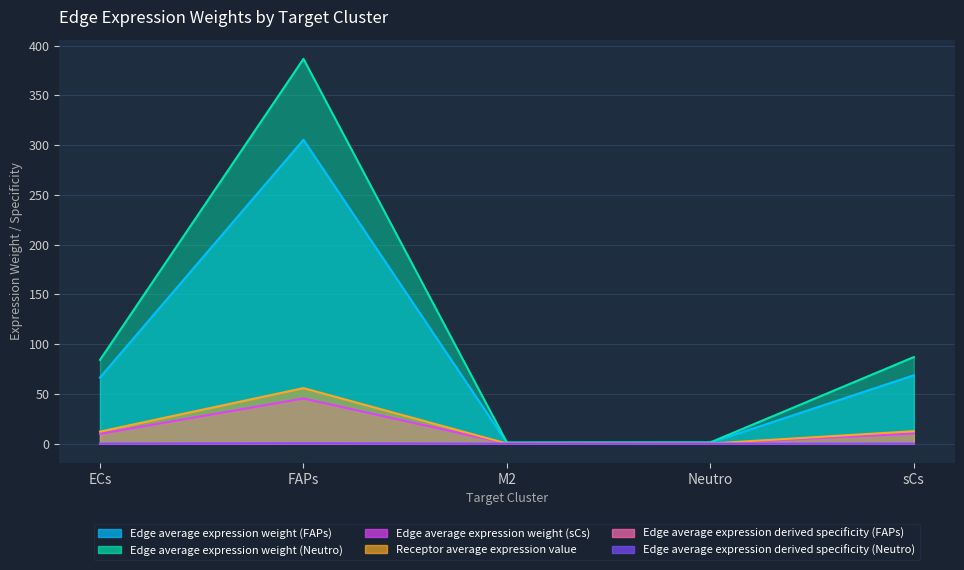

What is the greatest value displayed?

386.7